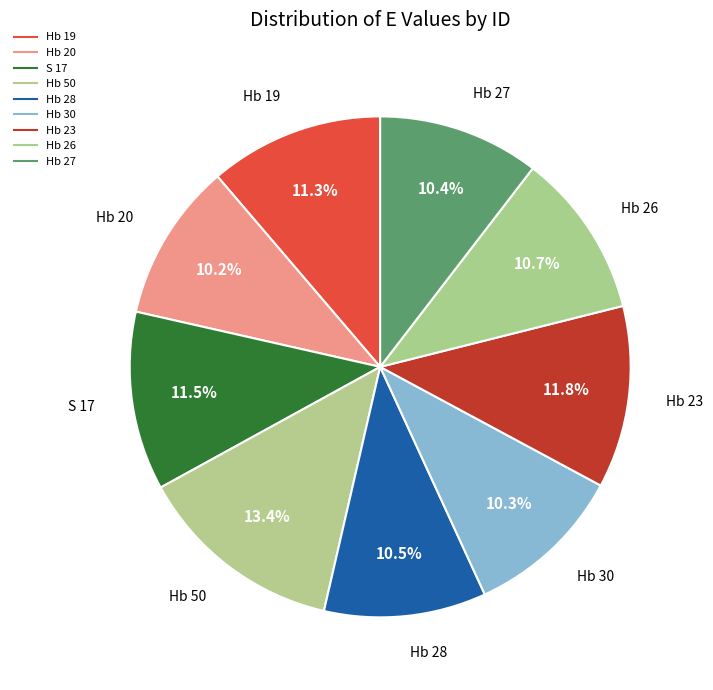

What percentage is the Hb 27 slice, to the nearest percent?

10%